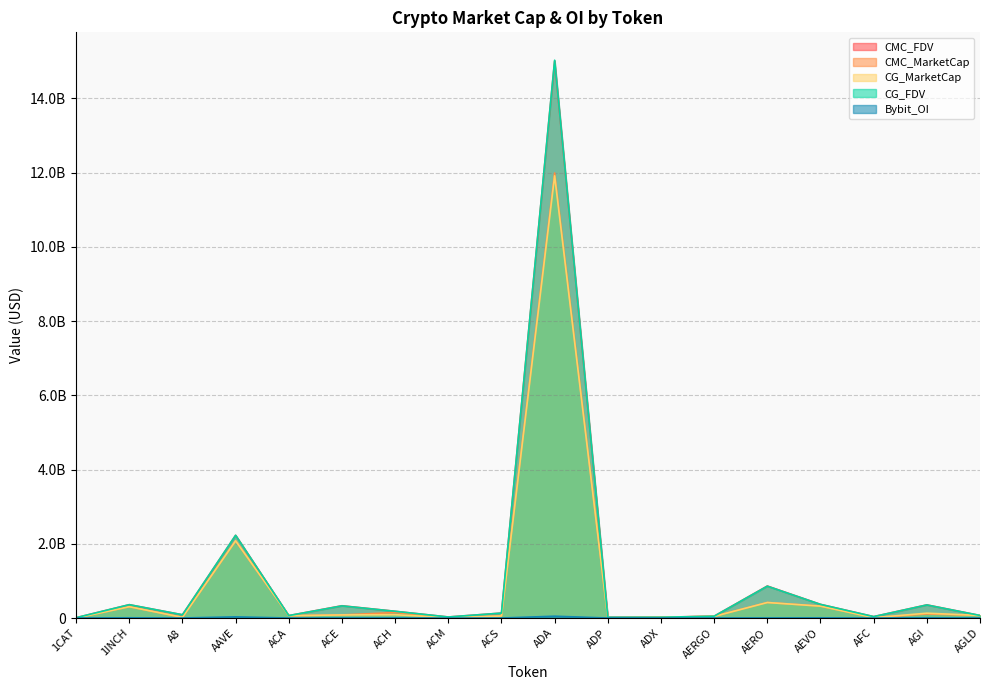

List the labels in order of CMC_MarketCap value, smallest first.

1CAT, ADP, ACM, AFC, A8, ADX, AERGO, ACS, ACA, AGLD, ACE, AGI, ACH, 1INCH, AEVO, AERO, AAVE, ADA